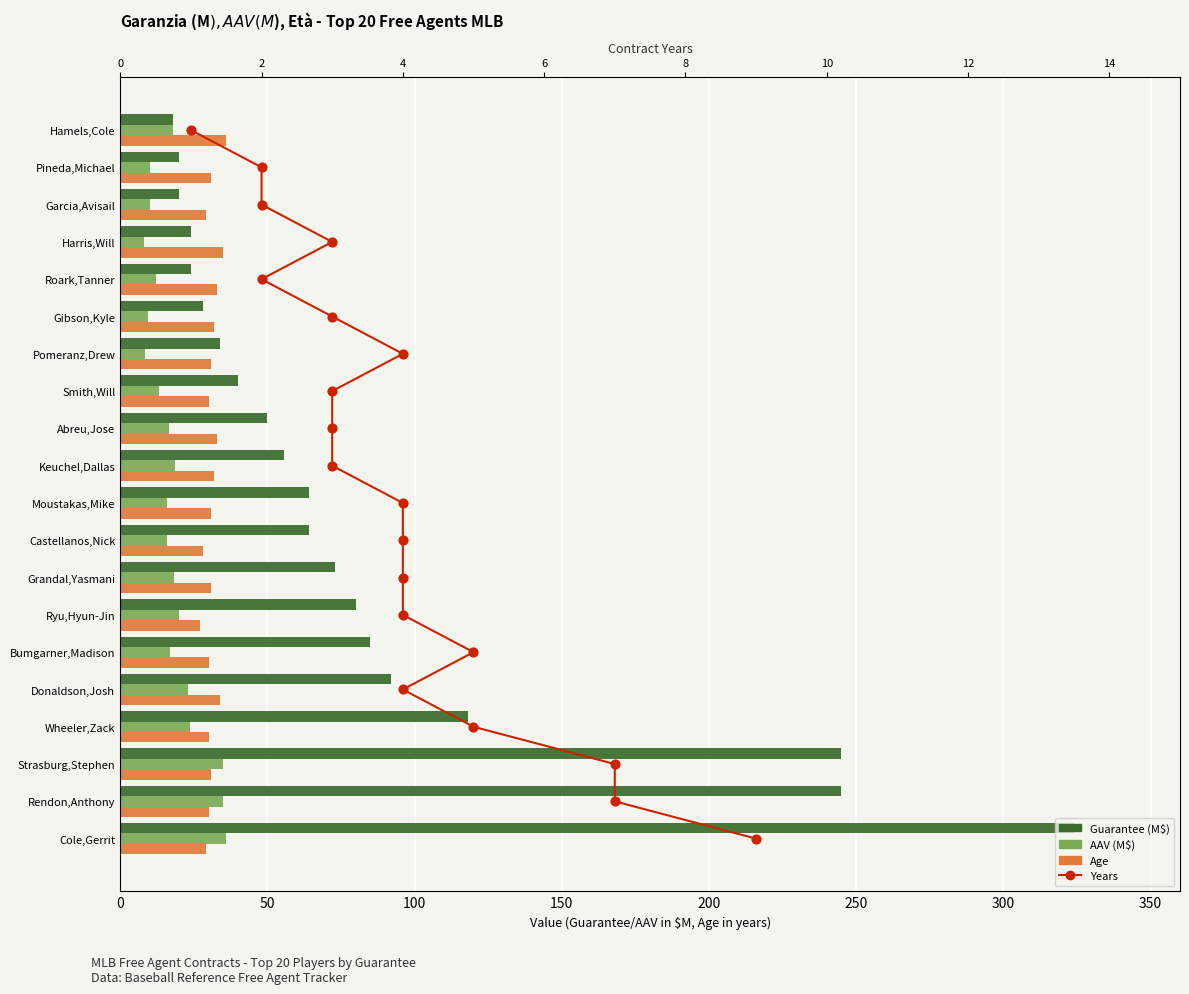

Which series has the largest Y range (max minus min)?

Guarantee (M)